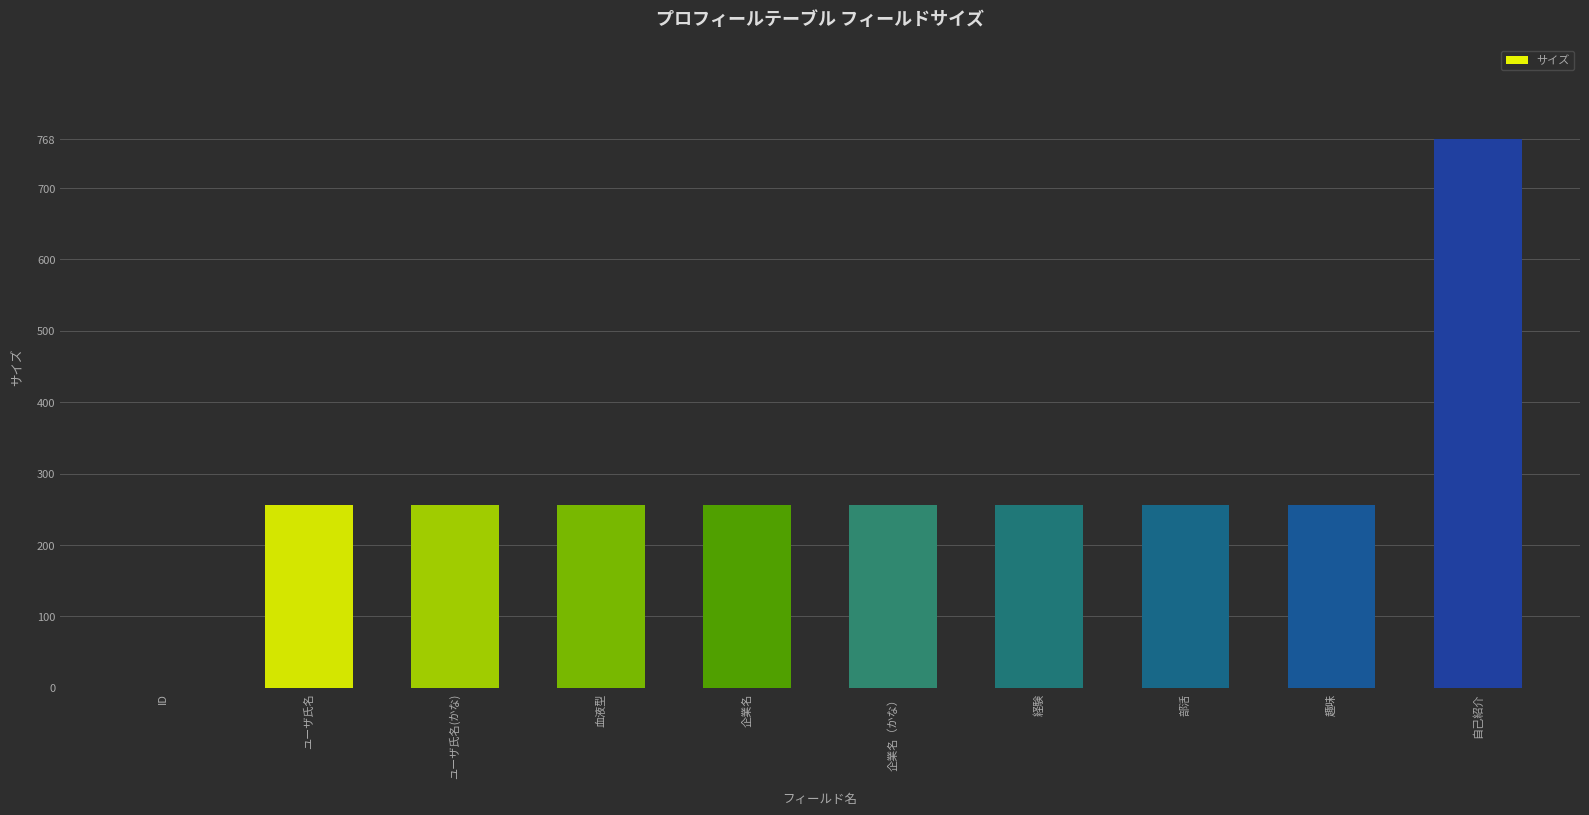

Reading left to right, extract all data points from this chart.

0	256	256	256	256	256	256	256	256	768